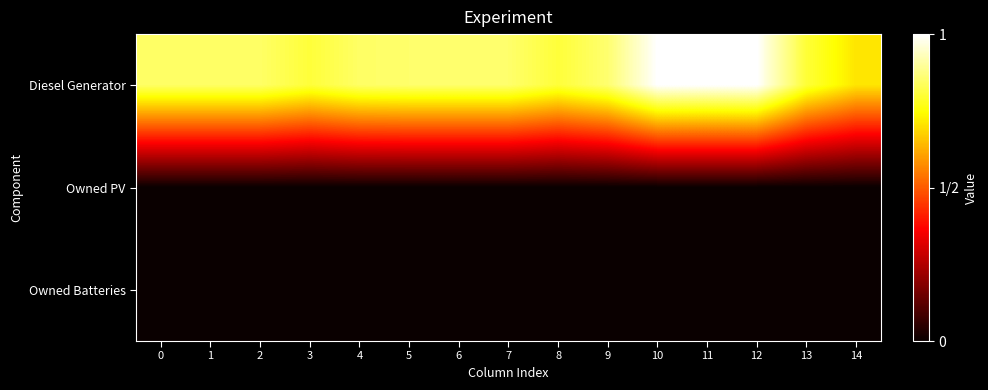

At 11, list the series in order from largest to smallest.

Diesel Generator, Owned PV, Owned Batteries